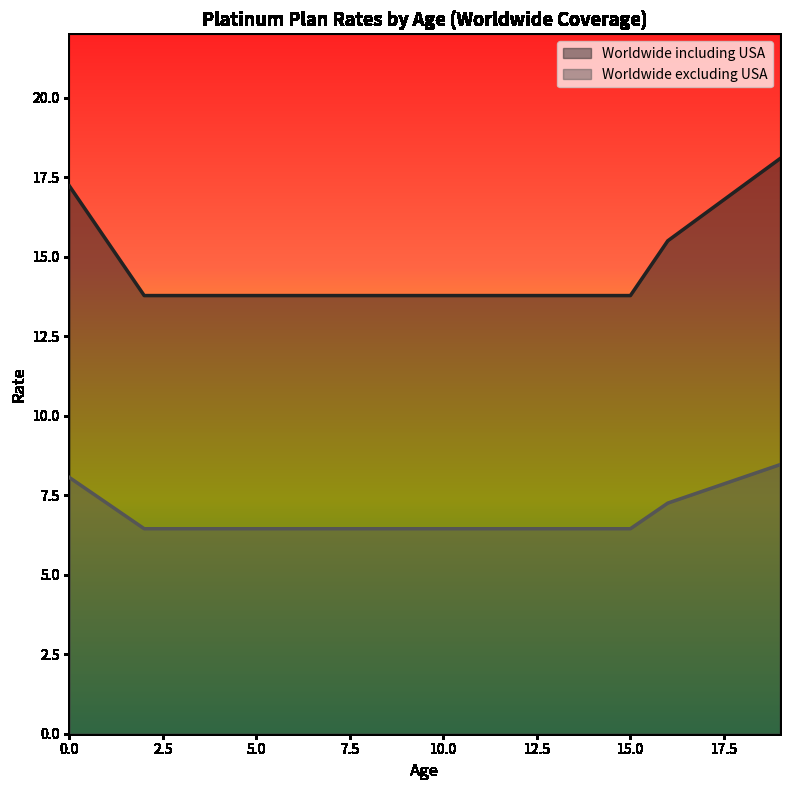

Rank the series by their maximum value, from highest to lowest.

Worldwide including USA, Worldwide excluding USA